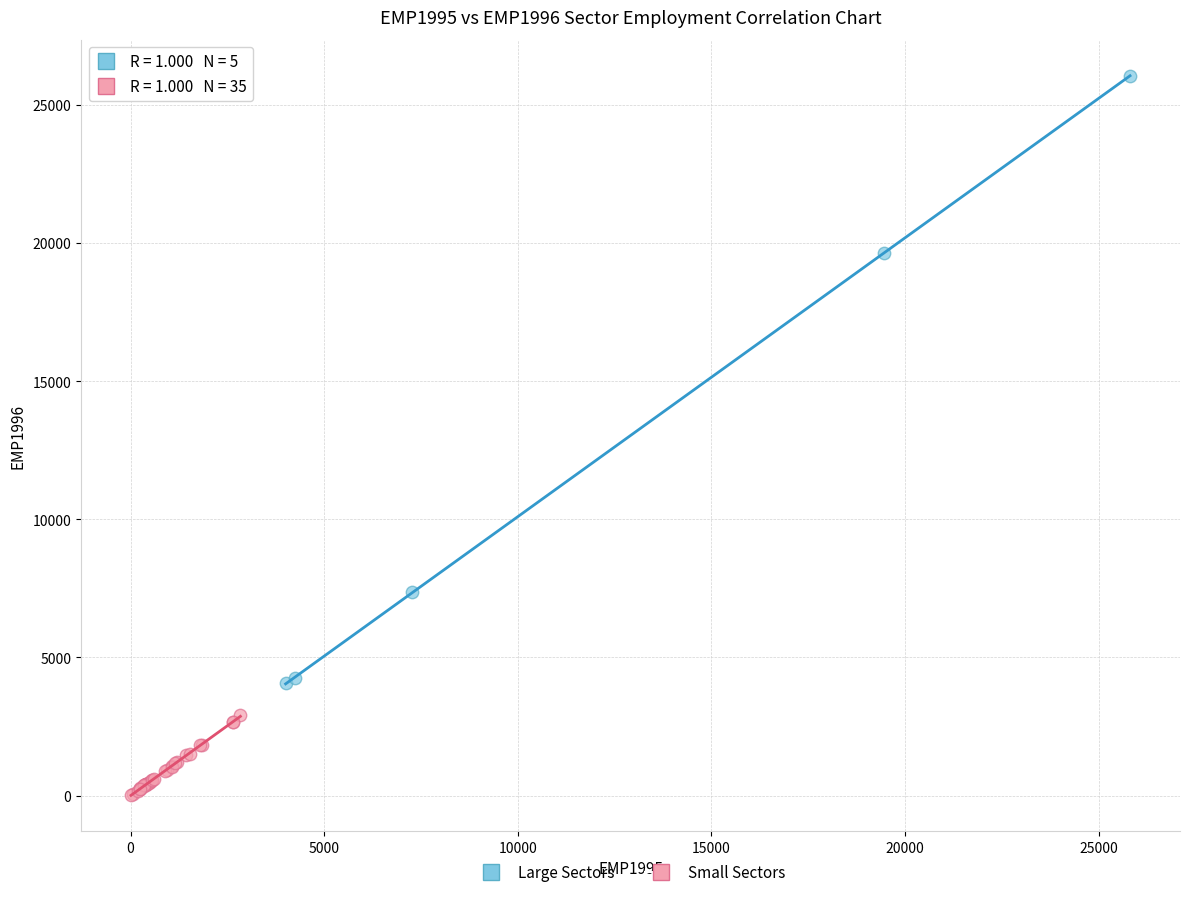

What are all the series names shown in the legend?

Large Sectors, Small Sectors